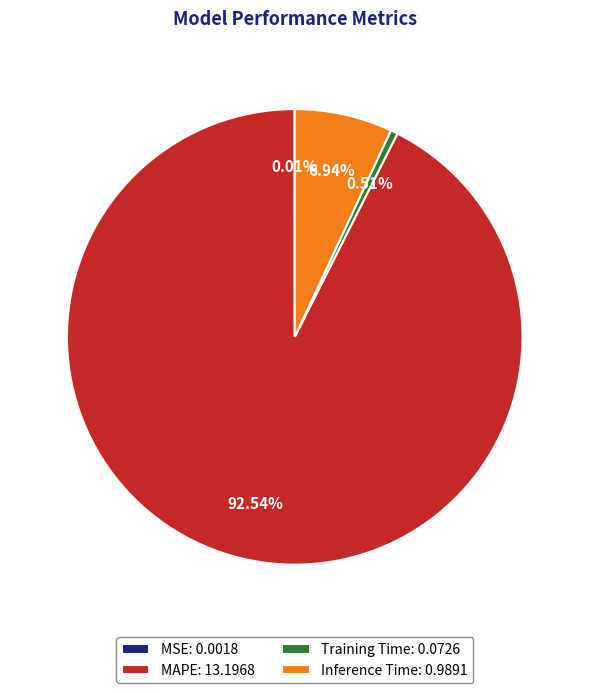

To the nearest percent, what is the difference between the largest and smallest slice percentages?

93%